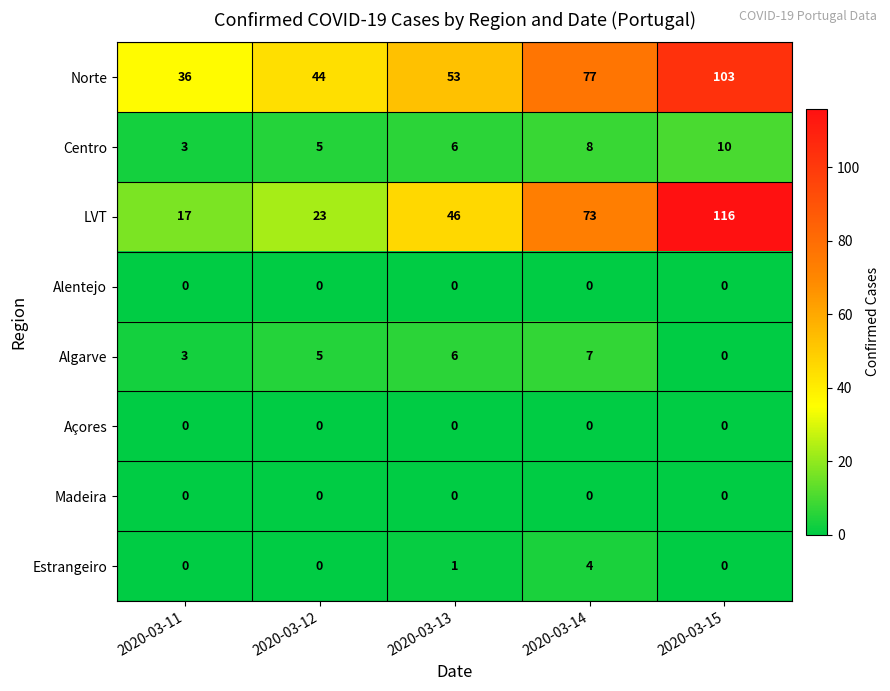

Which series changed the most between 2020-03-11 and 2020-03-12?

Norte